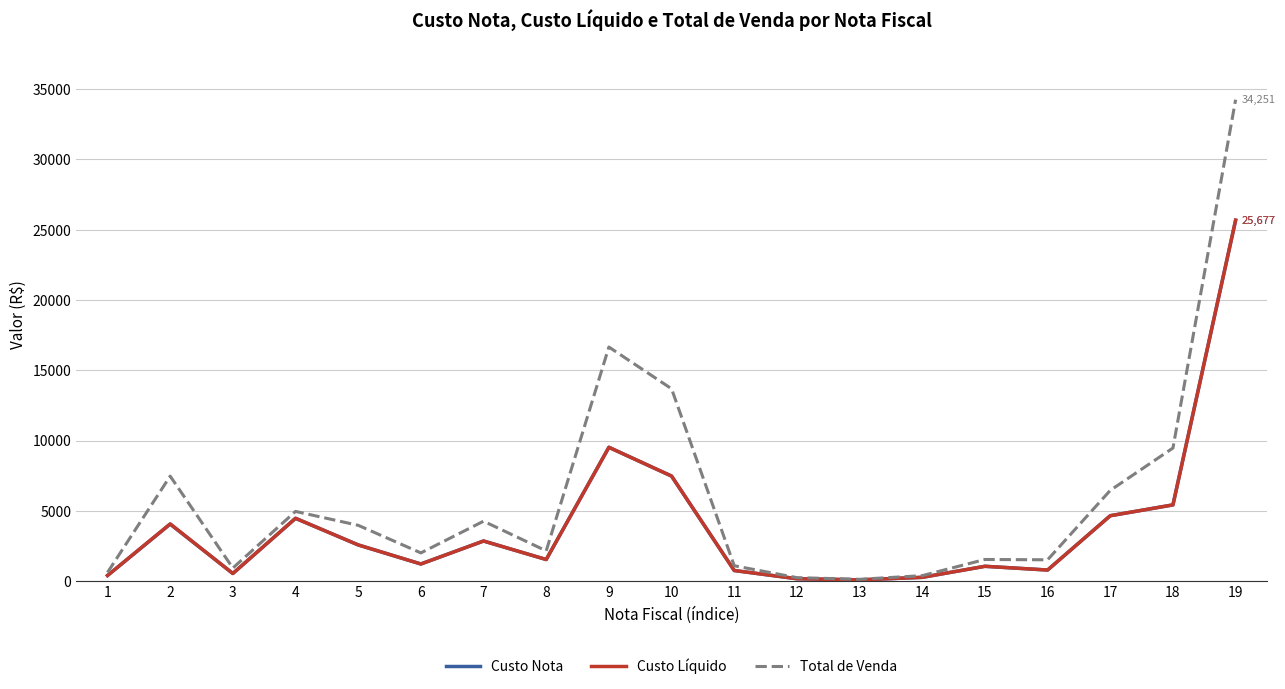

What is the maximum value shown in the chart?

34250.7